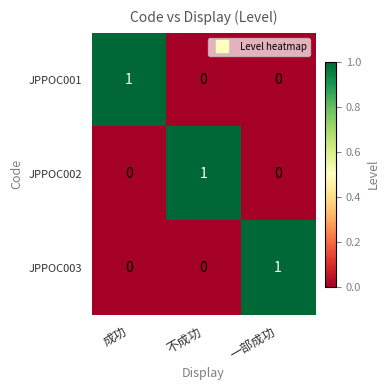

The JPPOC003 series shows 1 at 一部成功. True or false?

True